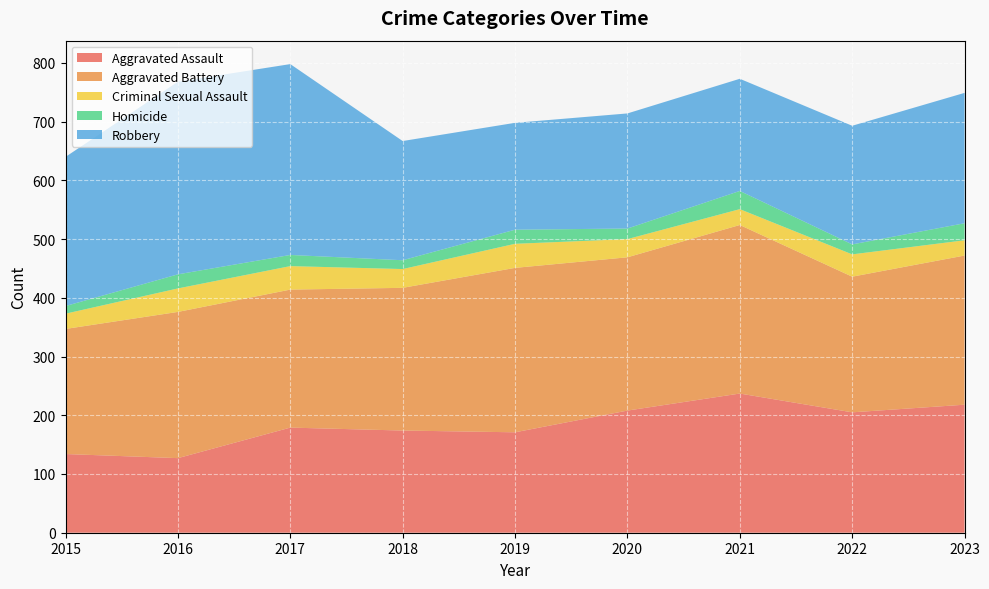

Reading right to left, extract all data points from this chart.

Aggravated Assault: 2023=218	2022=205	2021=237	2020=208	2019=171	2018=174	2017=179	2016=127	2015=134
Aggravated Battery: 2023=254	2022=231	2021=287	2020=261	2019=280	2018=243	2017=235	2016=249	2015=213
Criminal Sexual Assault: 2023=26	2022=38	2021=27	2020=31	2019=41	2018=32	2017=40	2016=40	2015=26
Homicide: 2023=29	2022=17	2021=31	2020=18	2019=24	2018=15	2017=19	2016=24	2015=13
Robbery: 2023=222	2022=202	2021=191	2020=196	2019=182	2018=203	2017=325	2016=328	2015=254